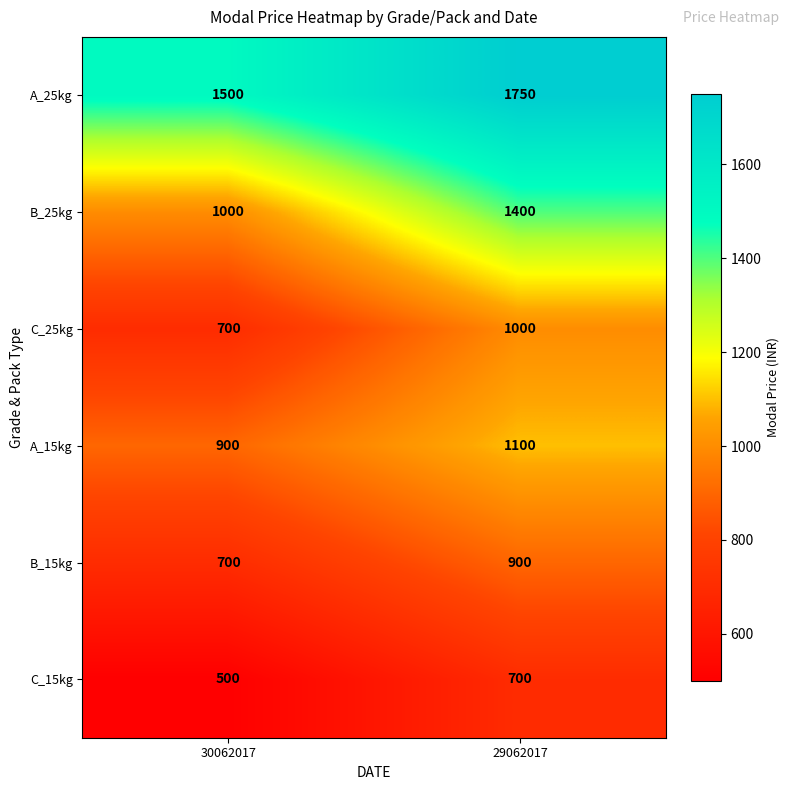

Which series changed the most between 30062017 and 29062017?

B_25kg